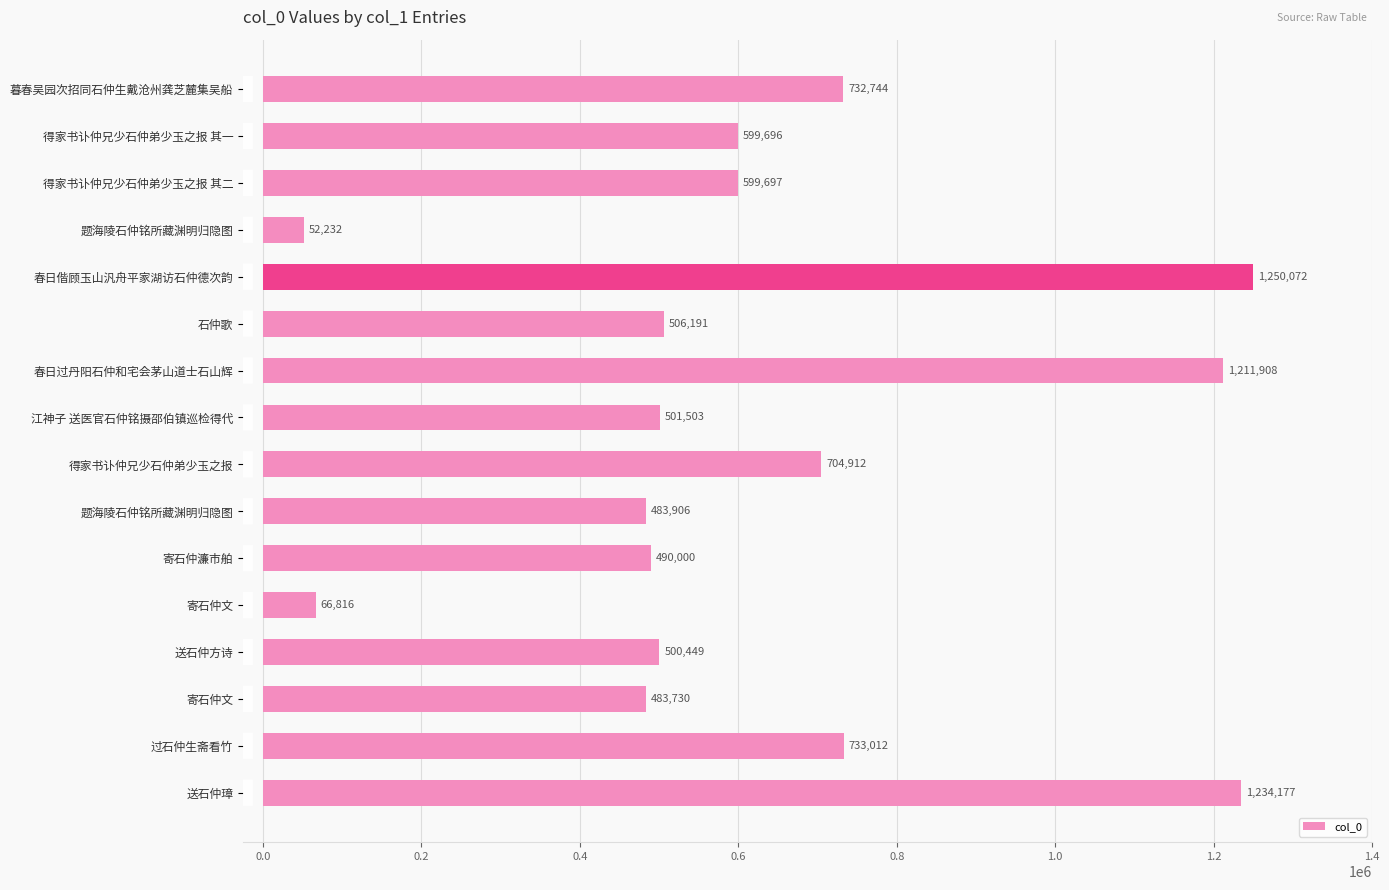

What is the difference between the maximum and second lowest values?

1183256